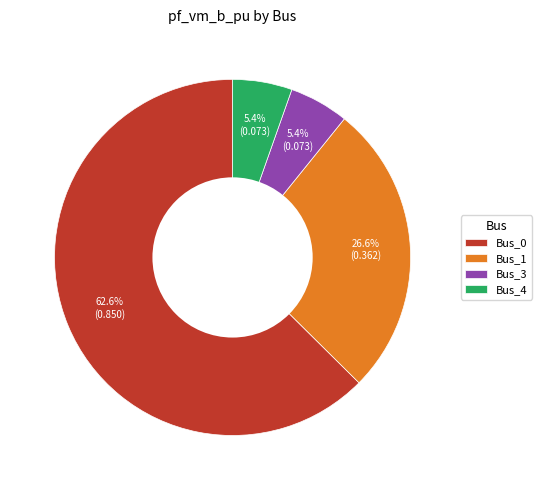

Which has a higher value, Bus_4 or Bus_0?

Bus_0